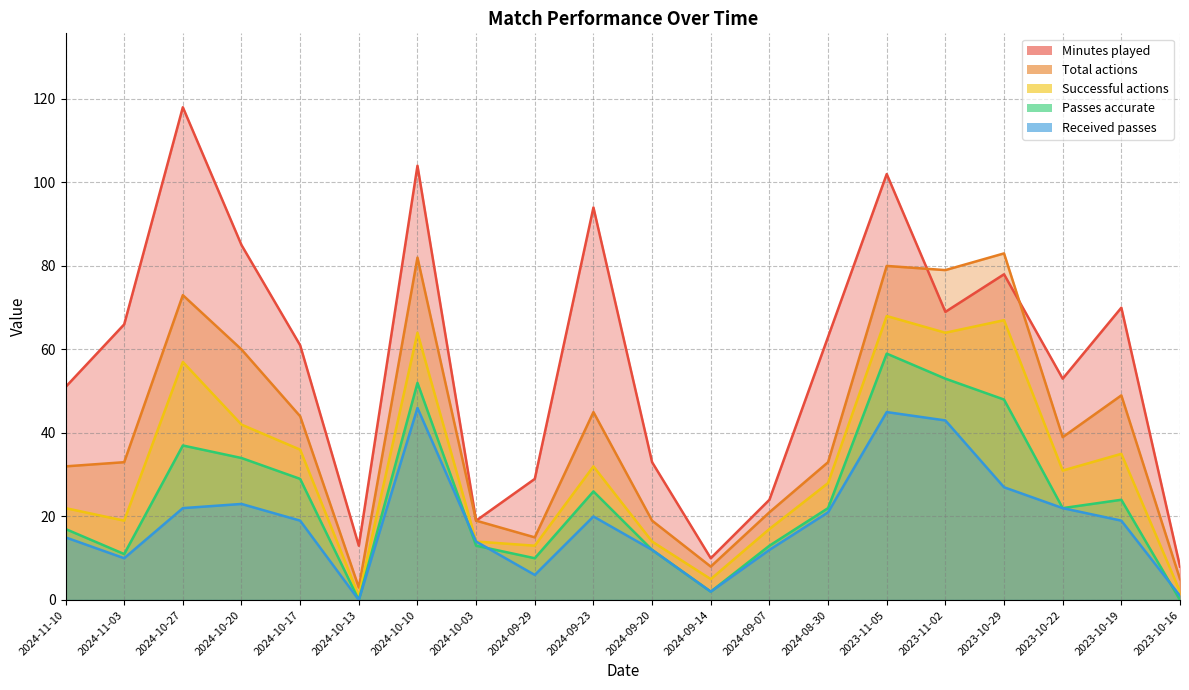

At which category is the sum across all series the highest?

2023-11-05